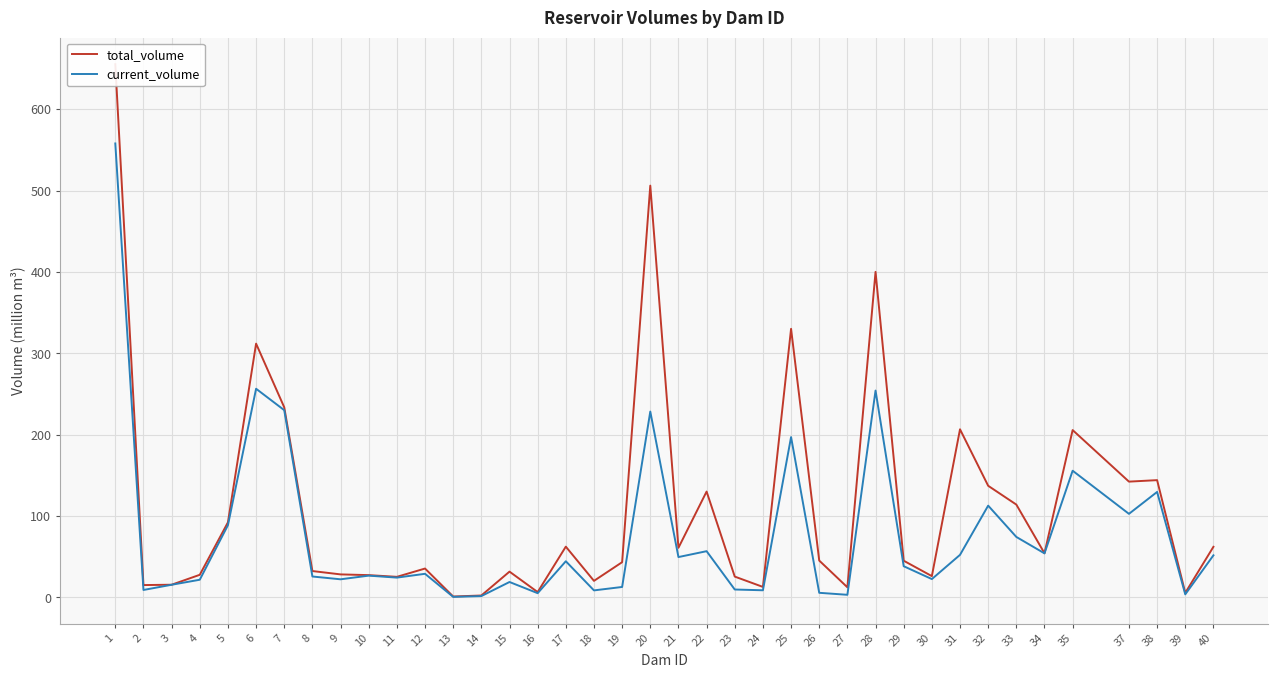

At which label does current_volume reach its minimum?

13